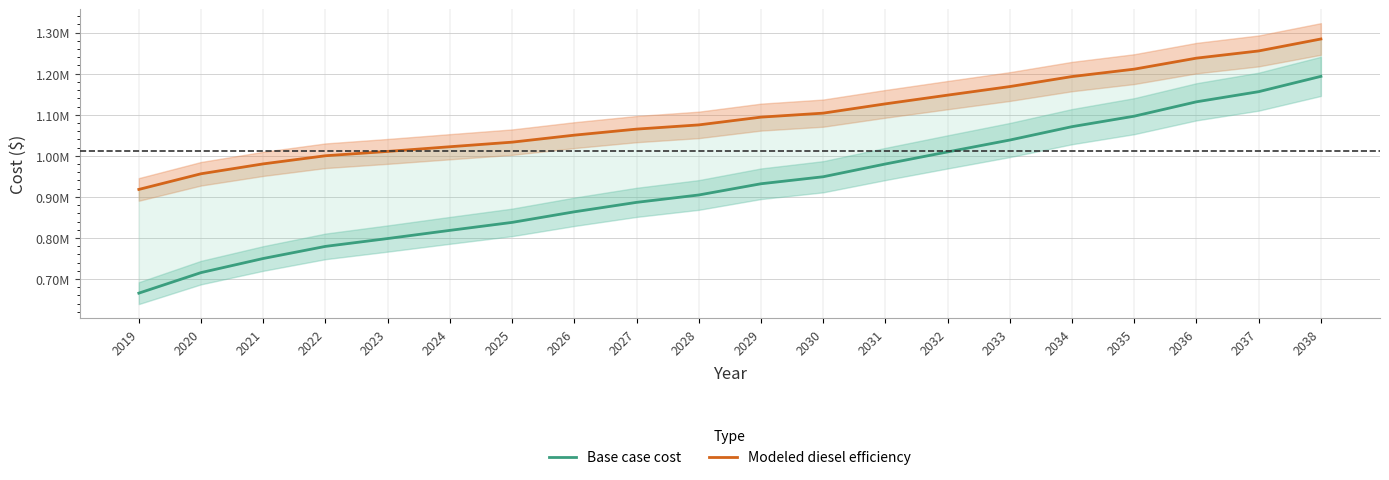

Reading left to right, what are all the values shown in this chart?

Base case cost: 2019=665582.2	2020=715600.6	2021=749960.6	2022=779423.4	2023=798547.5	2024=818427.7	2025=837846.6	2026=863619.5	2027=886623.1	2028=904578.0	2029=931908.9	2030=948970.2	2031=980052.8	2032=1009465.1	2033=1038376.4	2034=1070961.5	2035=1096470.3	2036=1131457.7	2037=1156141.9	2038=1193408.9
Modeled diesel efficiency: 2019=918106.8	2020=956241.4	2021=980313.0	2022=1000100.5	2023=1010653.2	2024=1022053.5	2025=1033190.8	2026=1050257.1	2027=1064955.1	2028=1075208.9	2029=1094128.7	2030=1103851.4	2031=1126456.3	2032=1147675.2	2033=1168568.1	2034=1192927.1	2035=1210976.5	2036=1237763.2	2037=1255301.1	2038=1284392.8